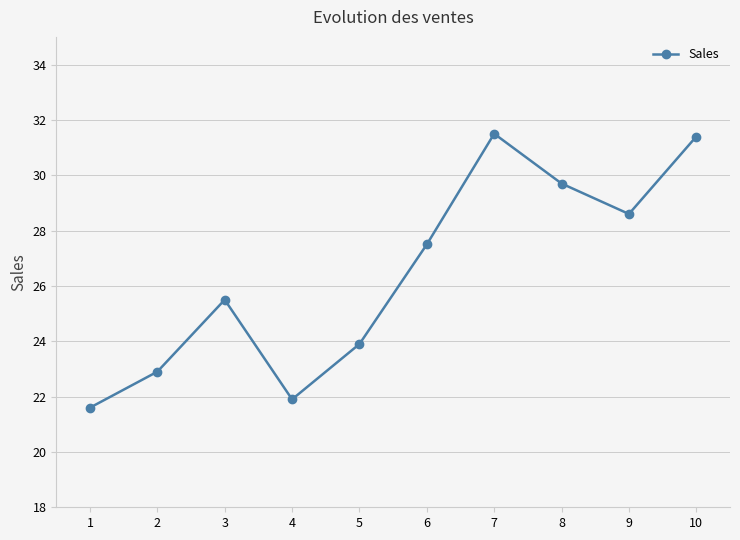

Reading left to right, transcribe all the data shown in this chart.

21.6	22.9	25.5	21.9	23.9	27.5	31.5	29.7	28.6	31.4